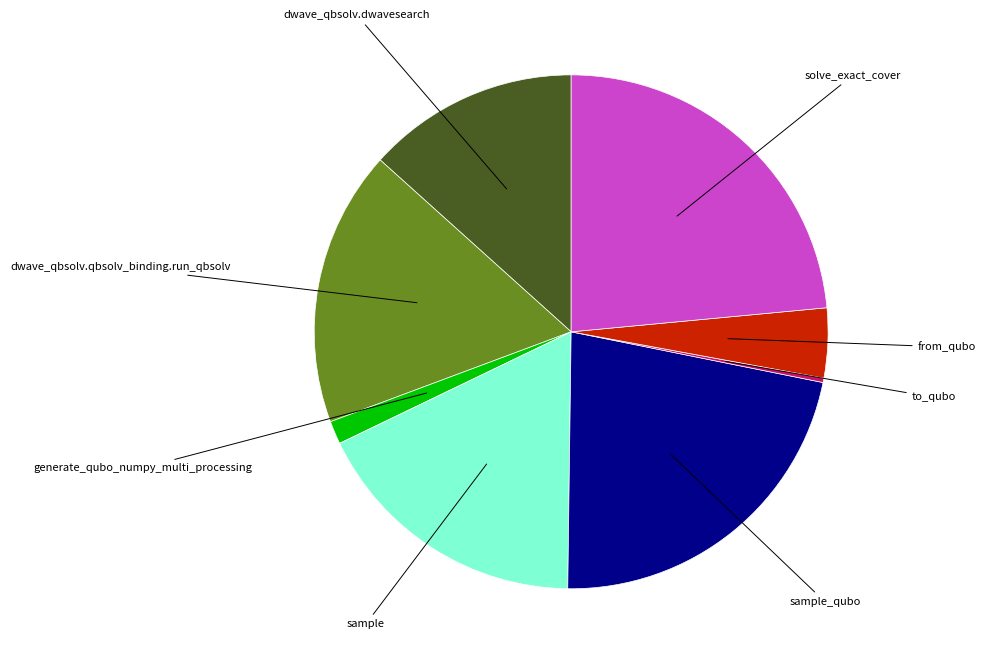

Does any single category account for the majority?

No